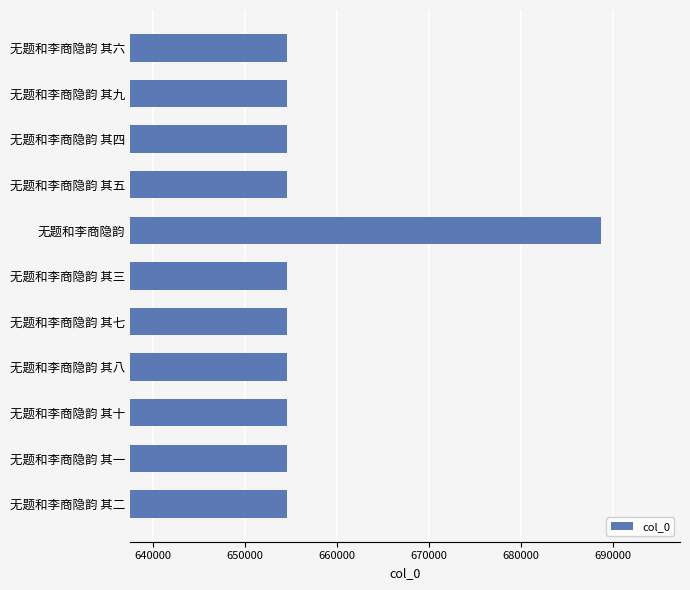

What is the average value?

657723